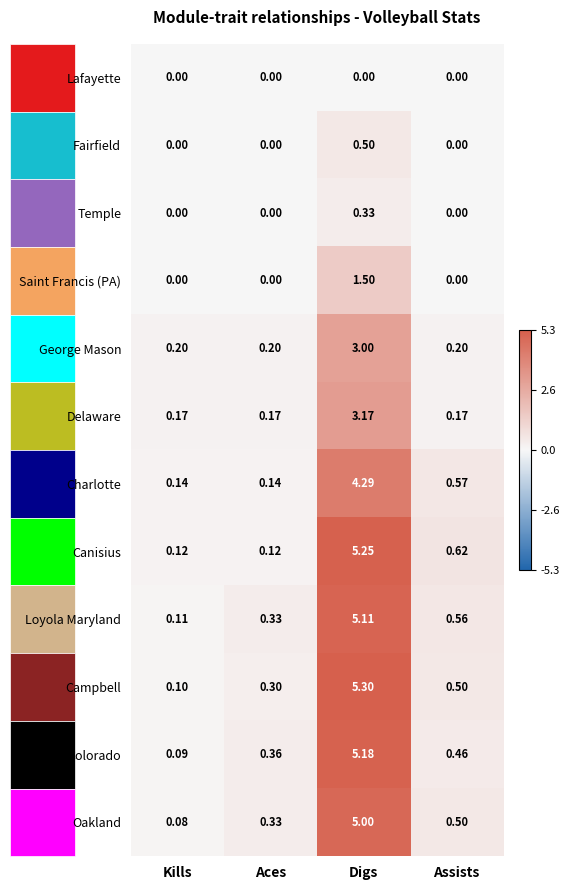

At which category is the sum across all series the highest?

Digs